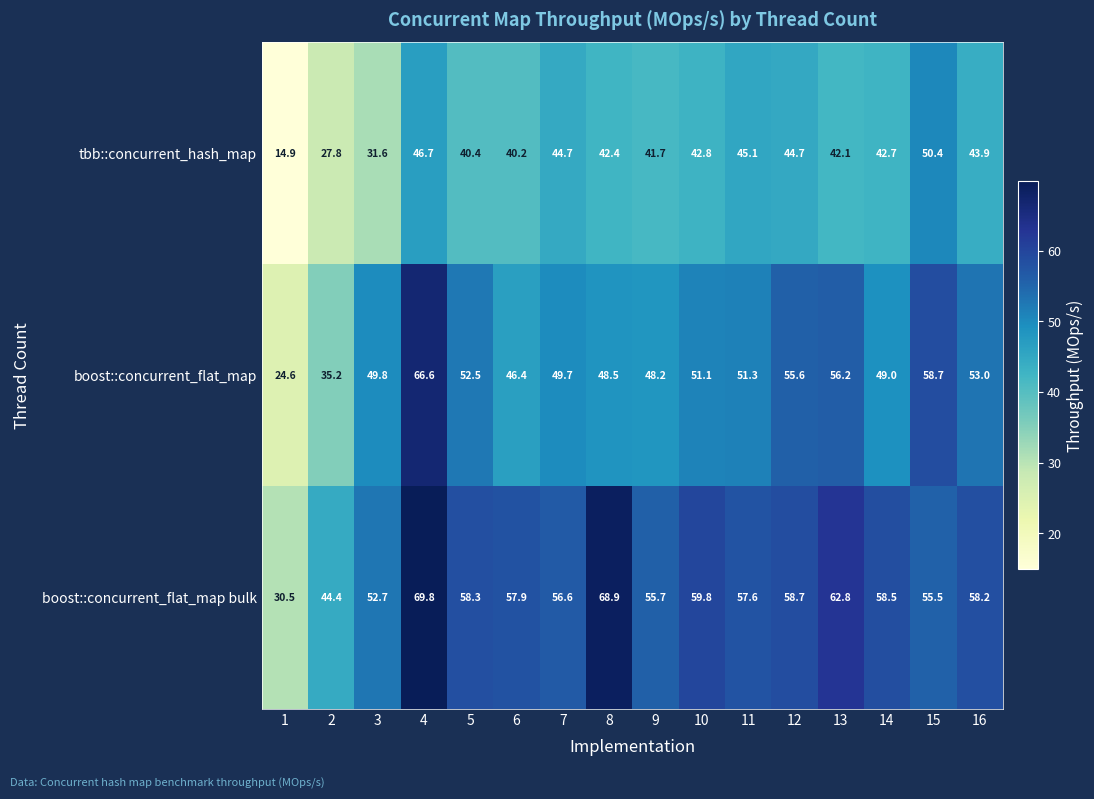

What is the minimum value shown in the chart?

14.9